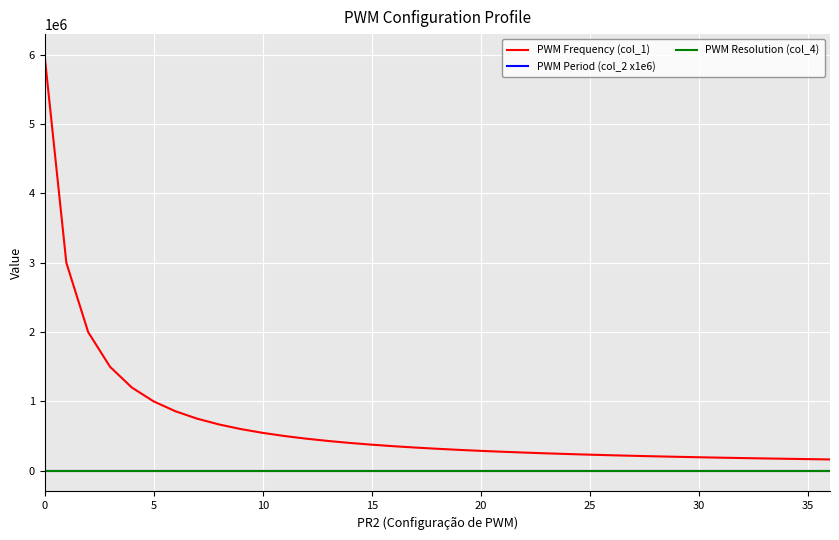

What is the minimum value for PWM Frequency (col_1)?

162162.2